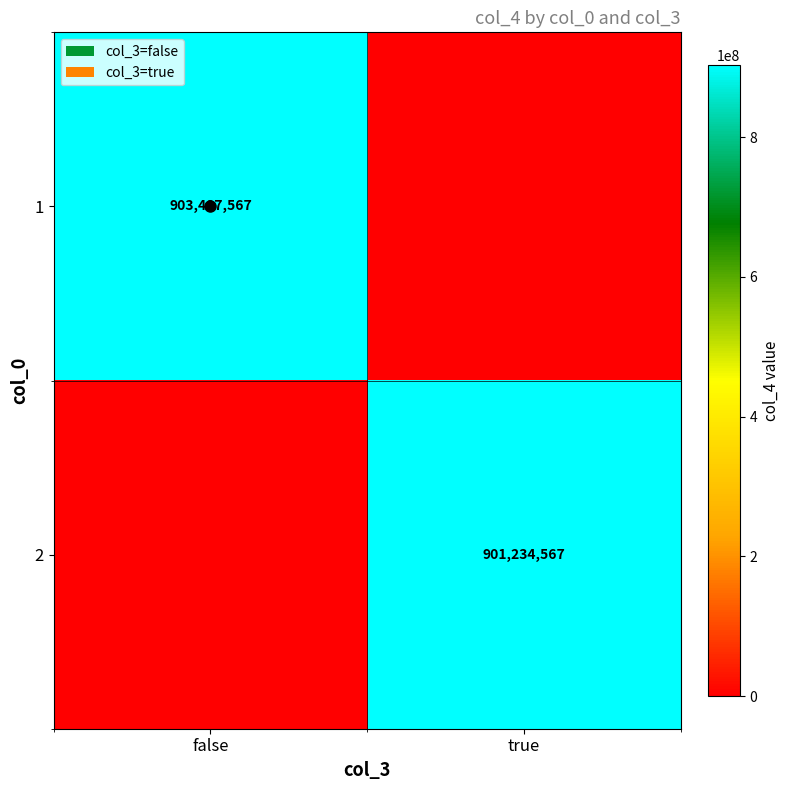

At which label does 1 reach its minimum?

true